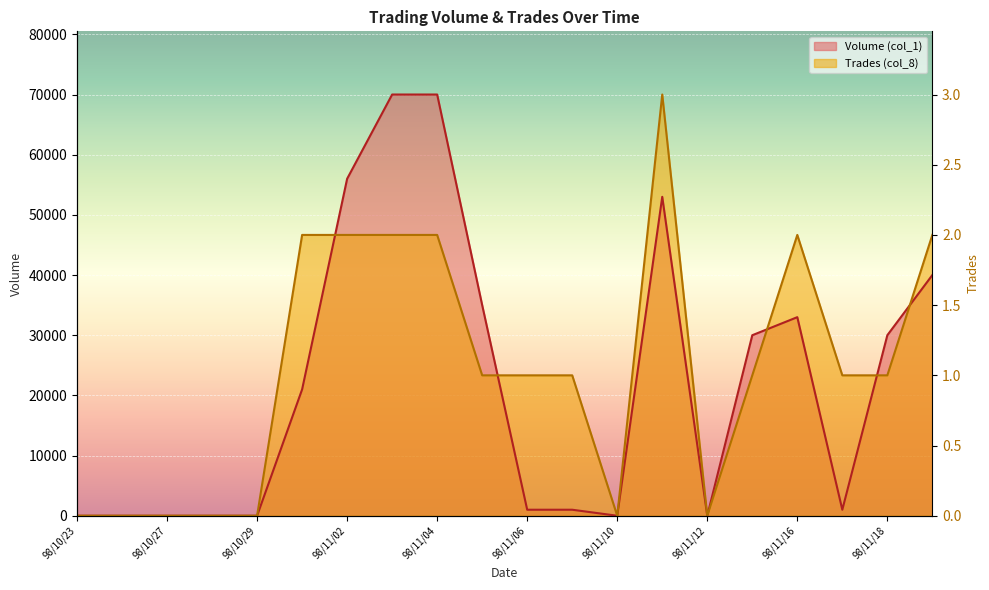

What is the difference between the maximum and minimum values in the Volume (col_1) series?

70000.0